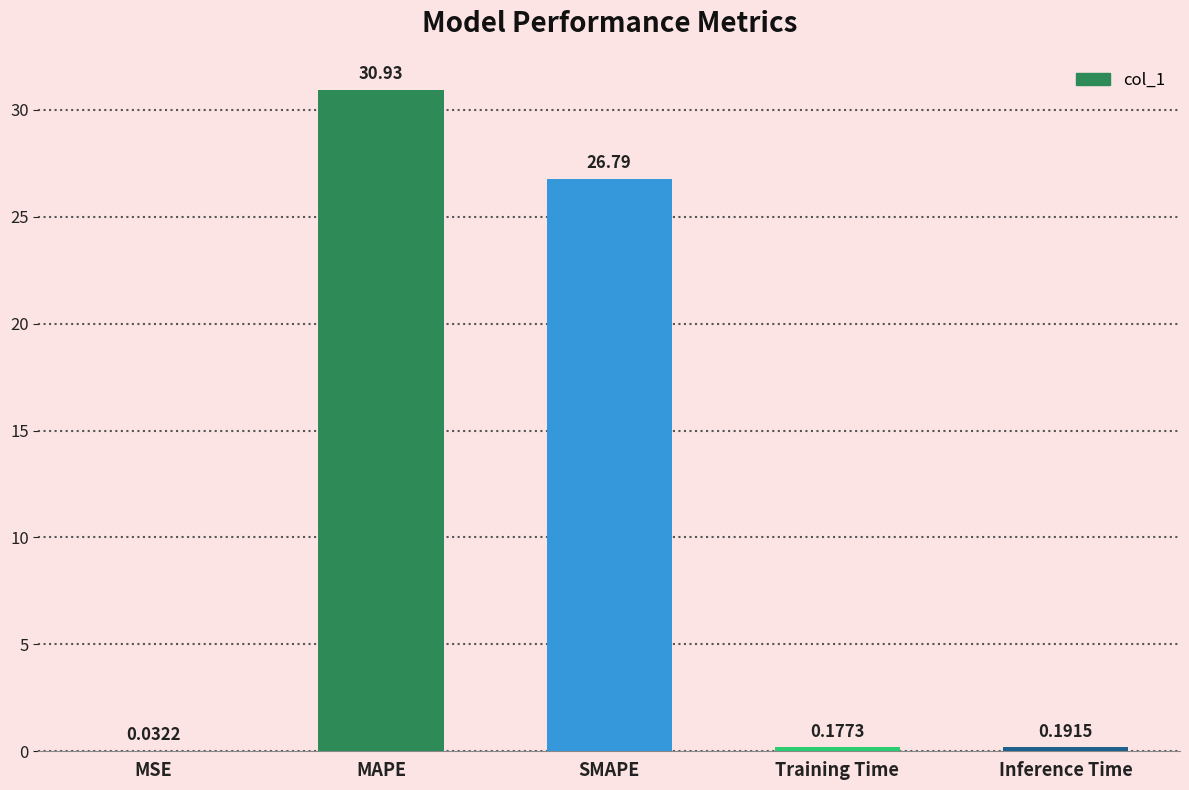

At which category does the chart reach its peak across all series?

MAPE